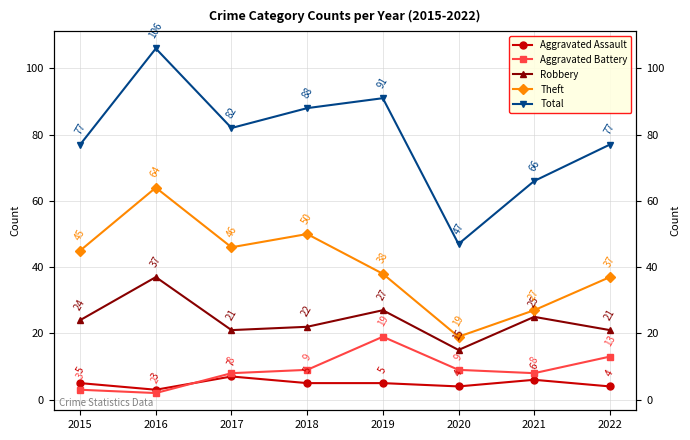

What is the approximate value of Aggravated Battery at 2018, to the nearest 10?

10